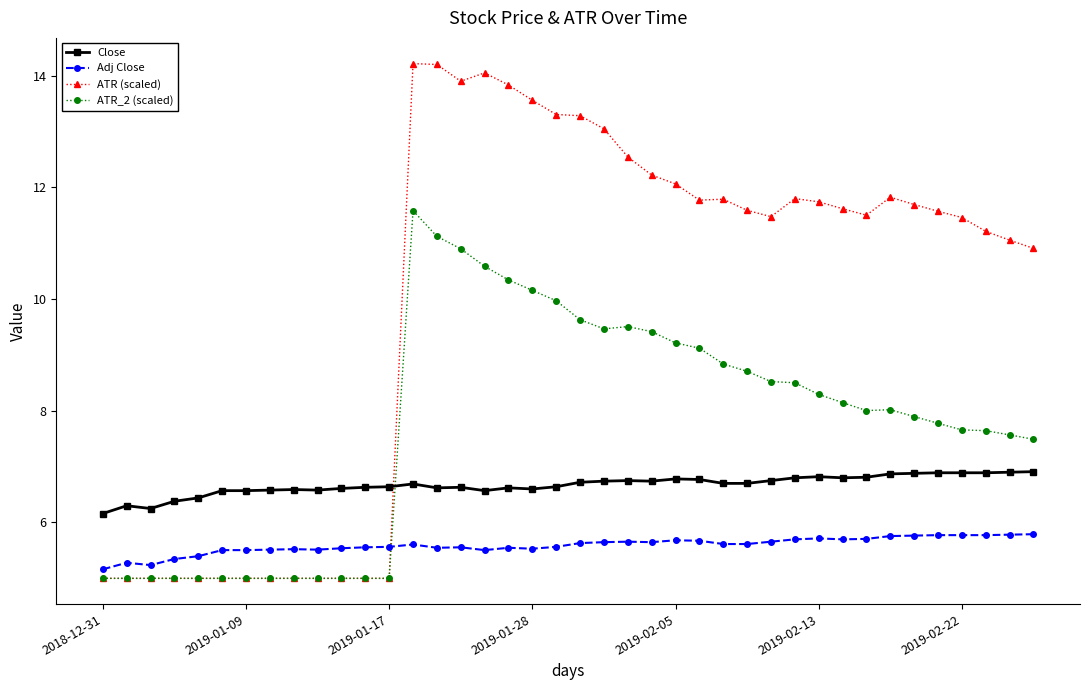

Which series has the widest spread of values?

ATR (scaled)